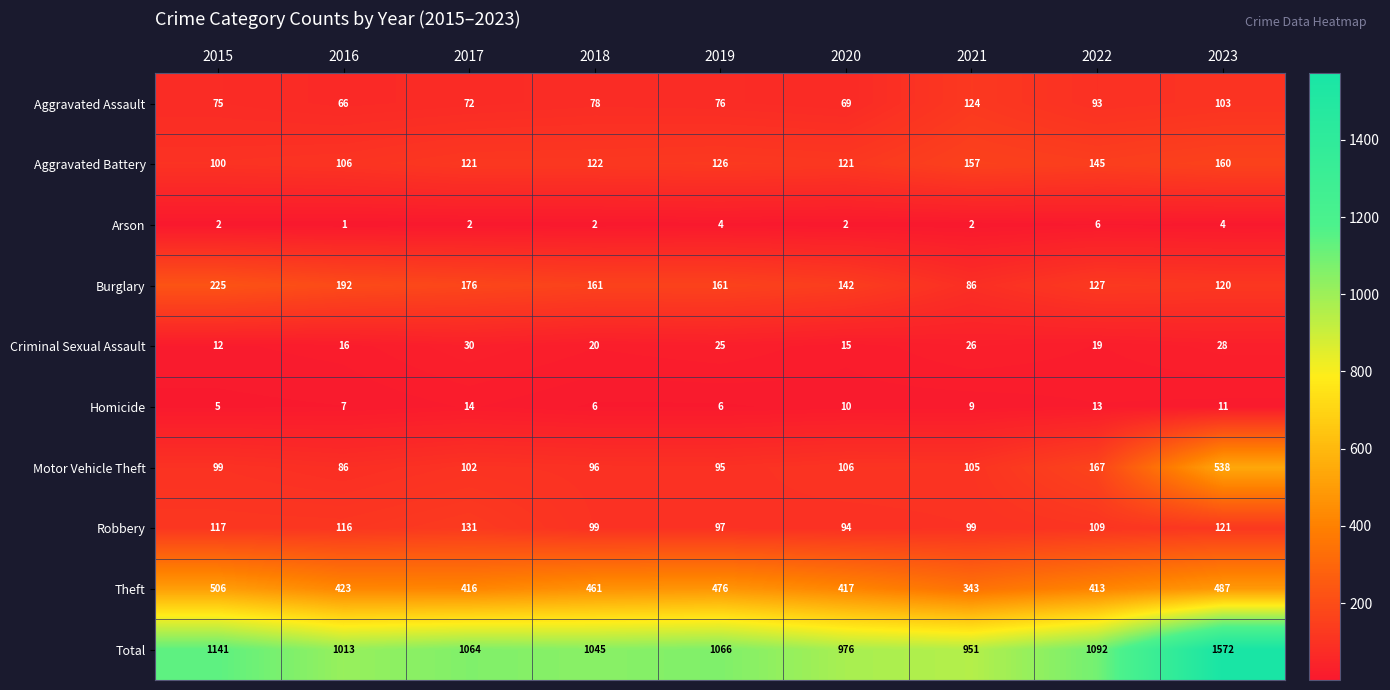

What is the difference between the second highest and minimum values in the Burglary series?

106